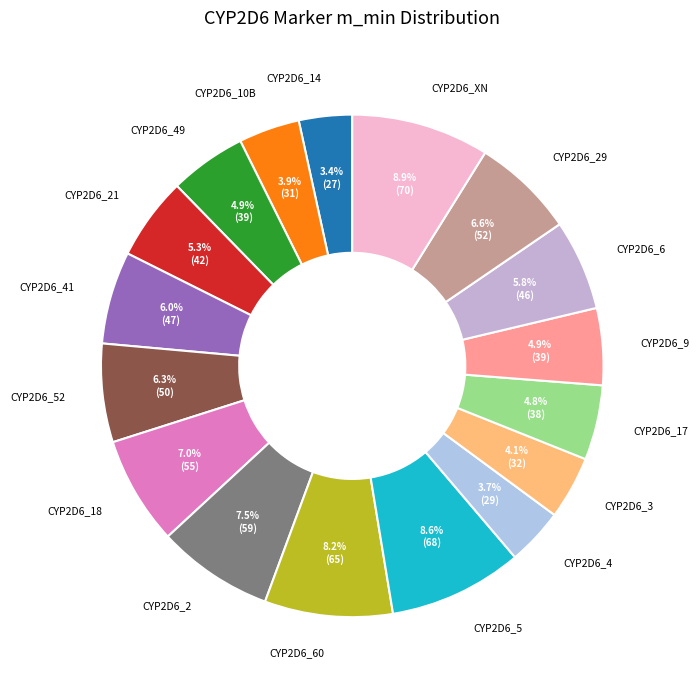

What is the ratio of the value at CYP2D6_41 to the value at CYP2D6_3?

1.5